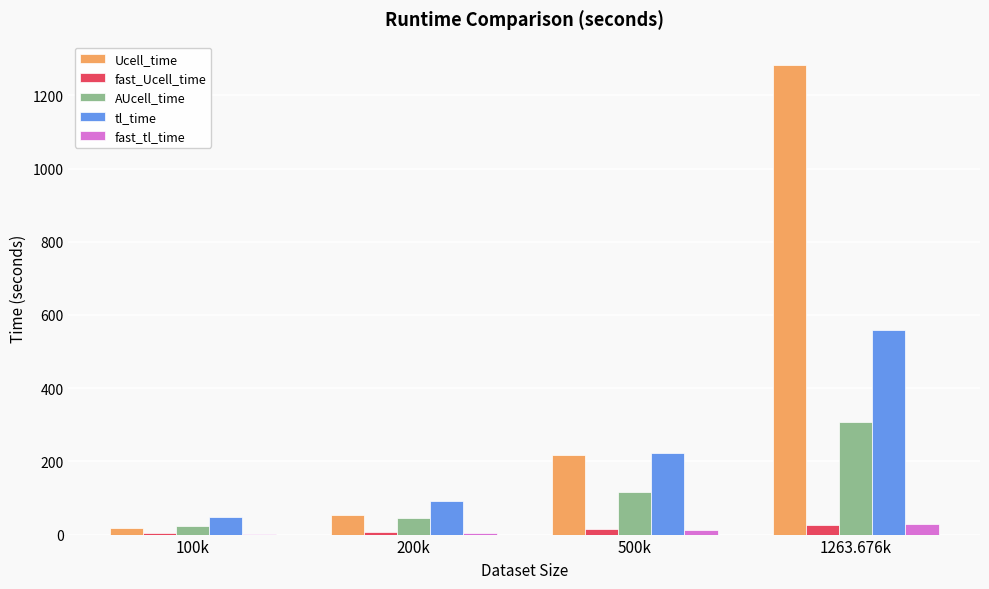

Is the value of AUcell_time at 1263.676k greater than the value of Ucell_time at 200k?

Yes